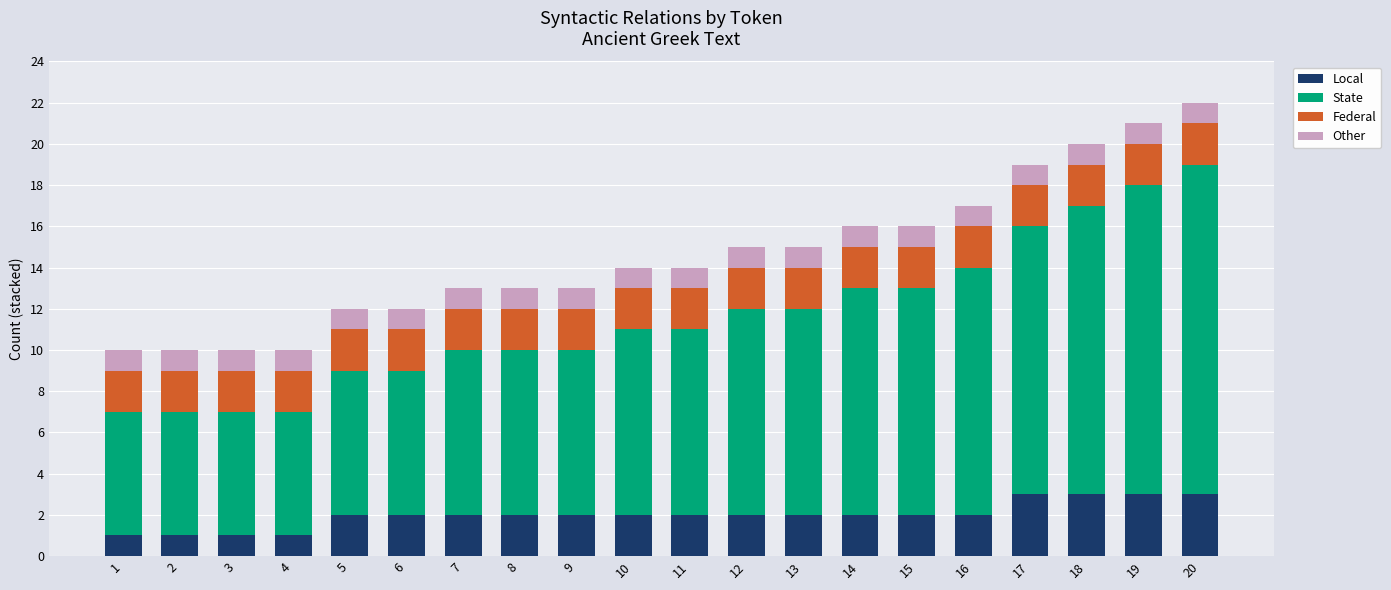

Read the Local value at 10.

2